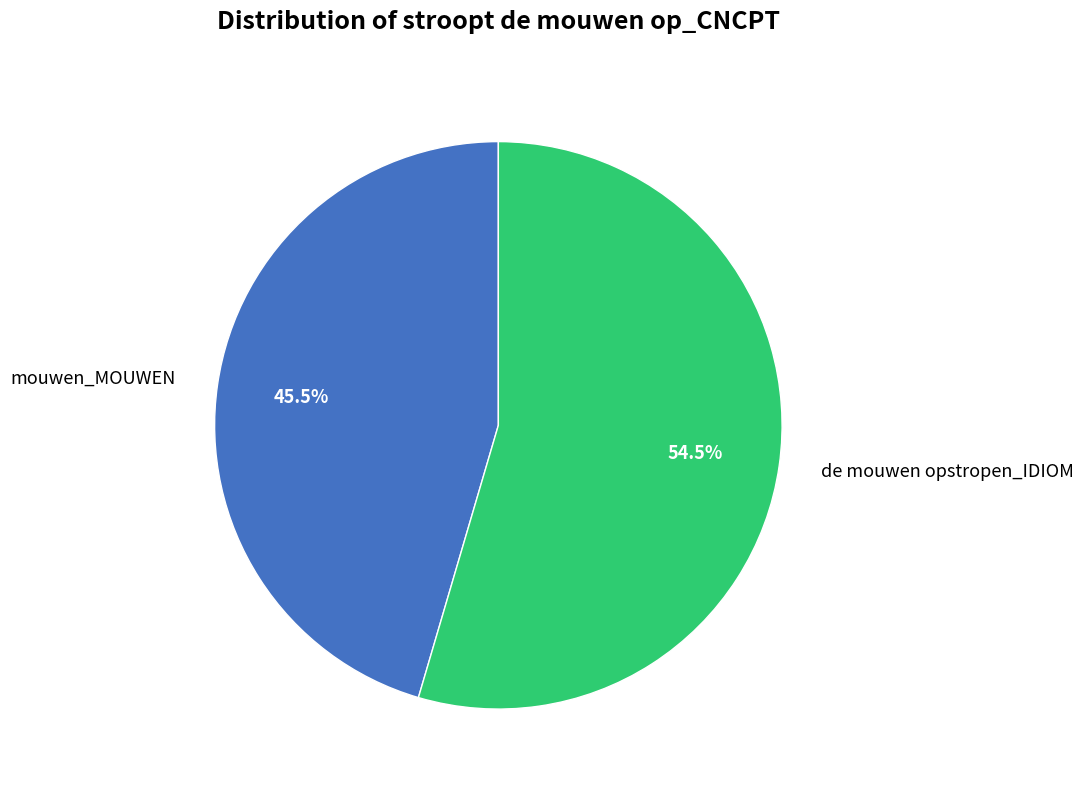

What is the ratio of the value at de mouwen opstropen_IDIOM to the value at mouwen_MOUWEN?

1.2